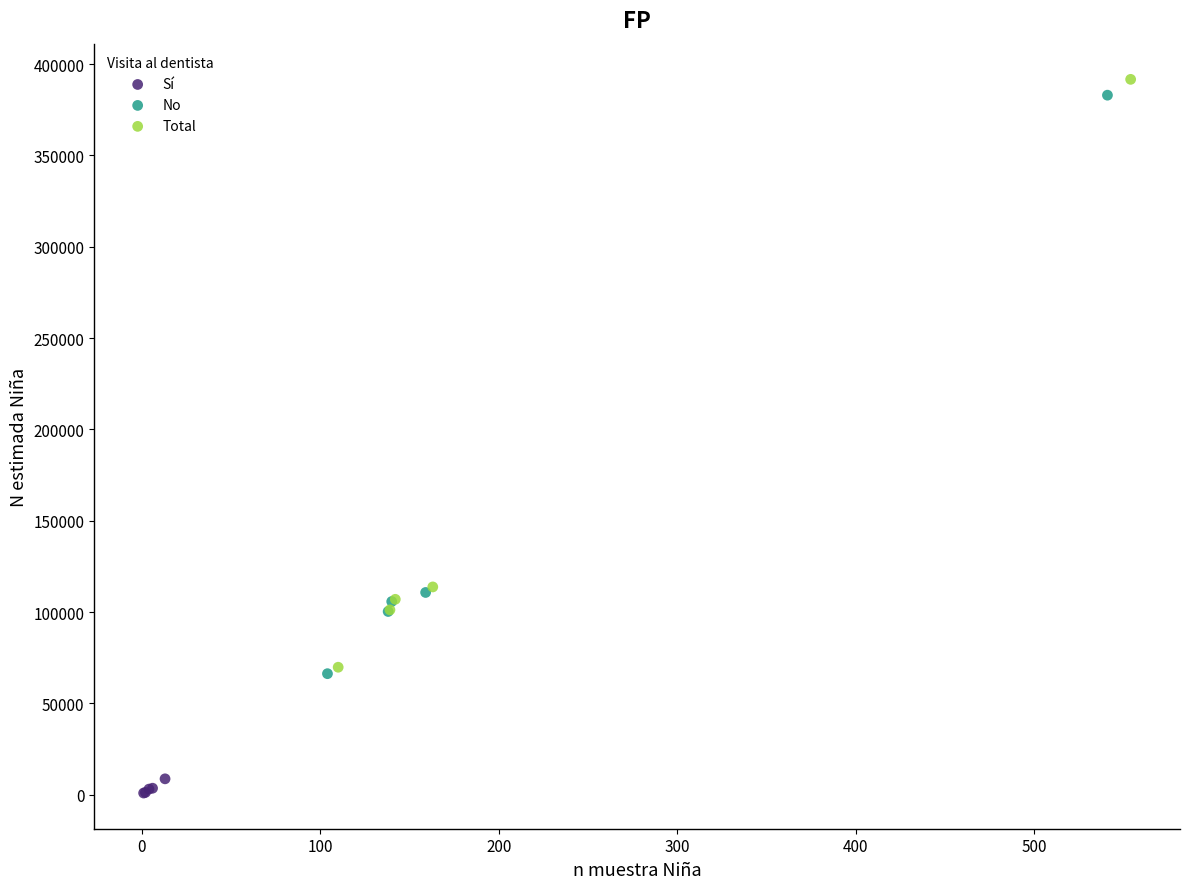

What are all the series names shown in the legend?

Sí, No, Total